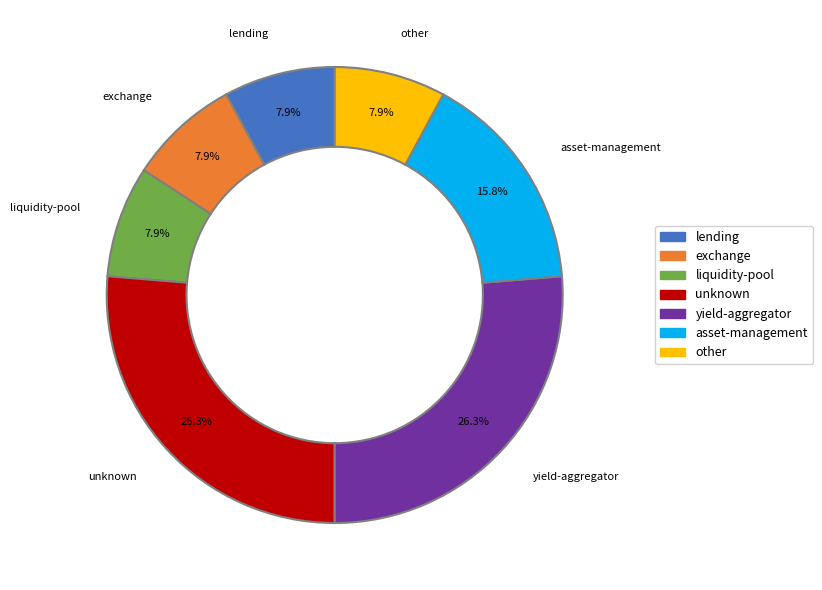

Between unknown and lending, which is larger?

unknown